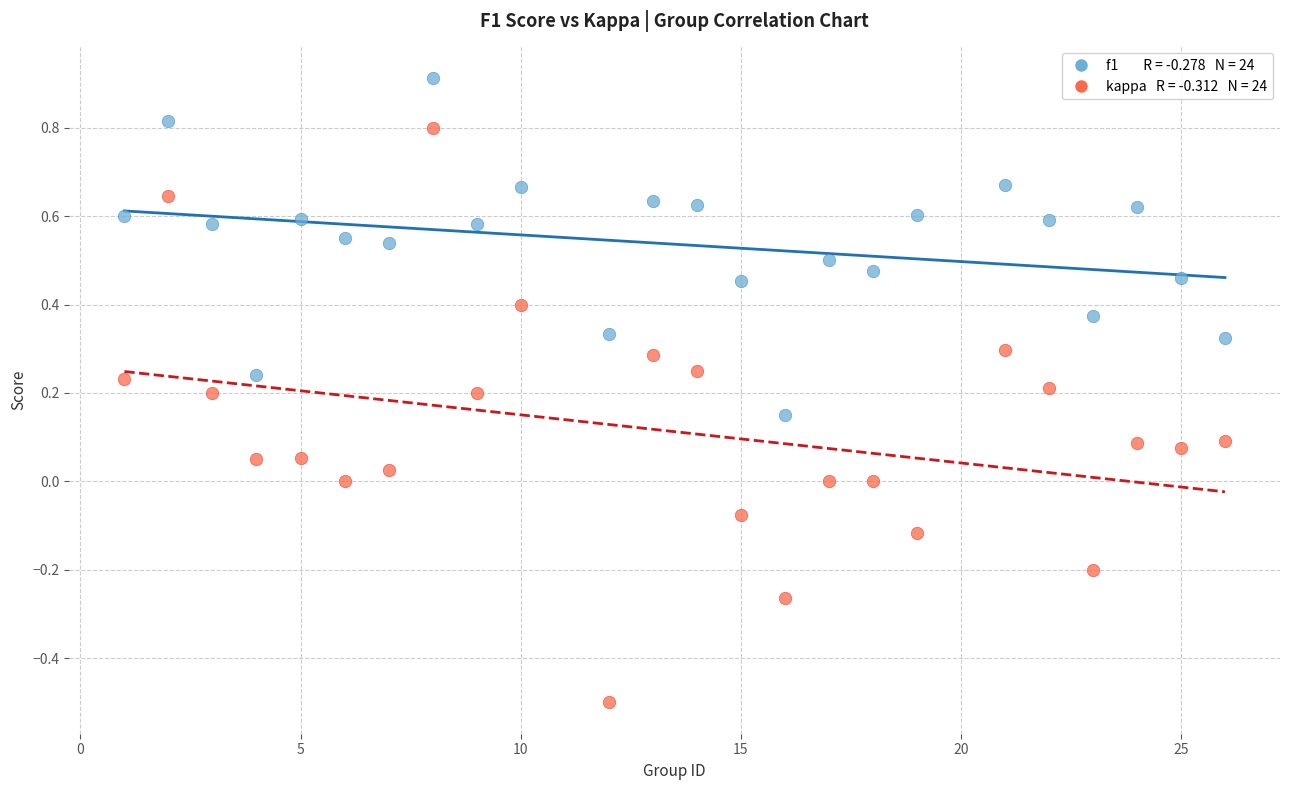

Across all data points, what is the range of Y values (max minus min)?

1.4